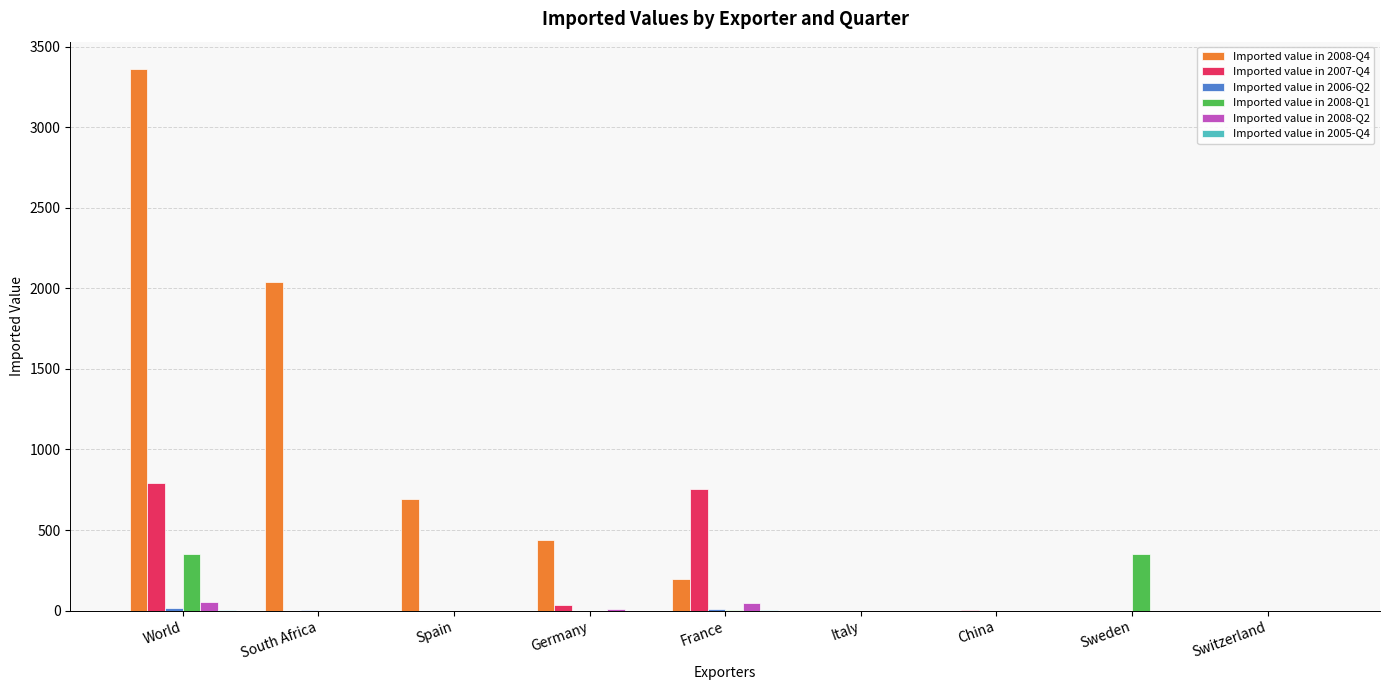

What is the maximum value shown in the chart?

3364